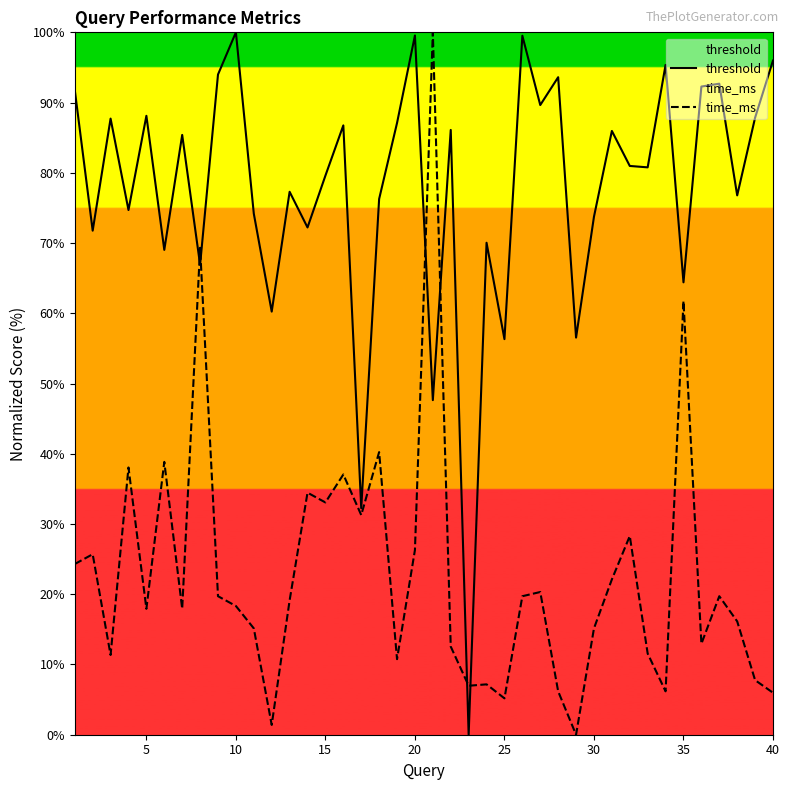

Reading right to left, transcribe all the data shown in this chart.

threshold: 96.0	87.8	76.8	92.7	92.3	64.4	95.4	80.8	81.0	86.0	73.7	56.5	93.6	89.6	99.5	56.3	70.0	0.0	86.1	47.6	99.6	87.1	76.3	32.3	86.8	79.6	72.2	77.3	60.2	74.2	100.0	94.0	66.9	85.4	69.0	88.1	74.7	87.7	71.8	91.8
time_ms: 6.0	7.8	16.1	19.7	12.9	61.8	6.2	11.6	28.3	22.1	15.1	0.0	6.2	20.3	19.7	5.2	7.2	7.0	12.5	100.0	26.3	10.8	40.2	31.3	37.1	33.1	34.5	19.1	1.4	15.1	18.3	19.7	69.3	17.9	38.8	17.9	38.0	11.4	25.7	24.3